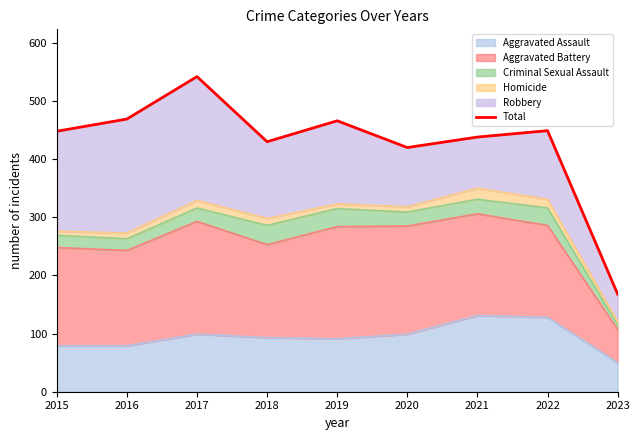

The chart shows a value of 448 at 2015. True or false?

True